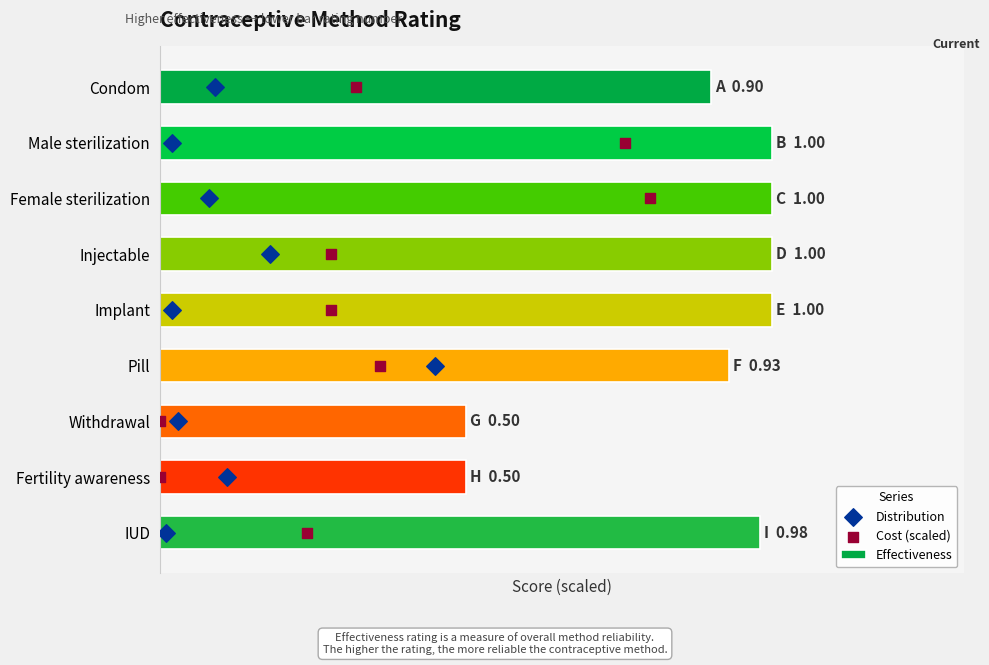

Which series reaches the minimum Y coordinate?

Distribution